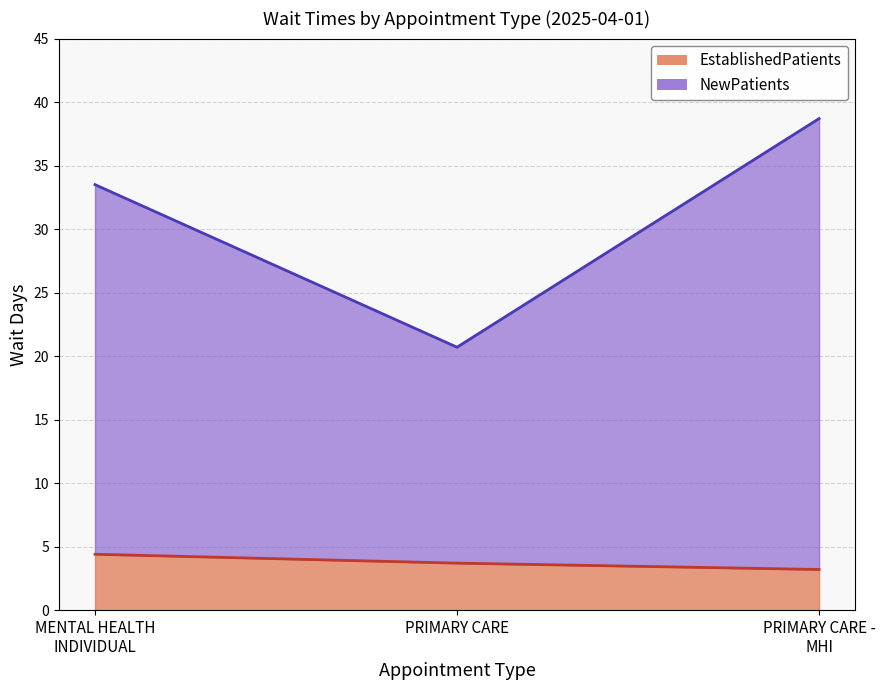

True or false: EstablishedPatients line has a value of 6.4 at PRIMARY CARE.

False